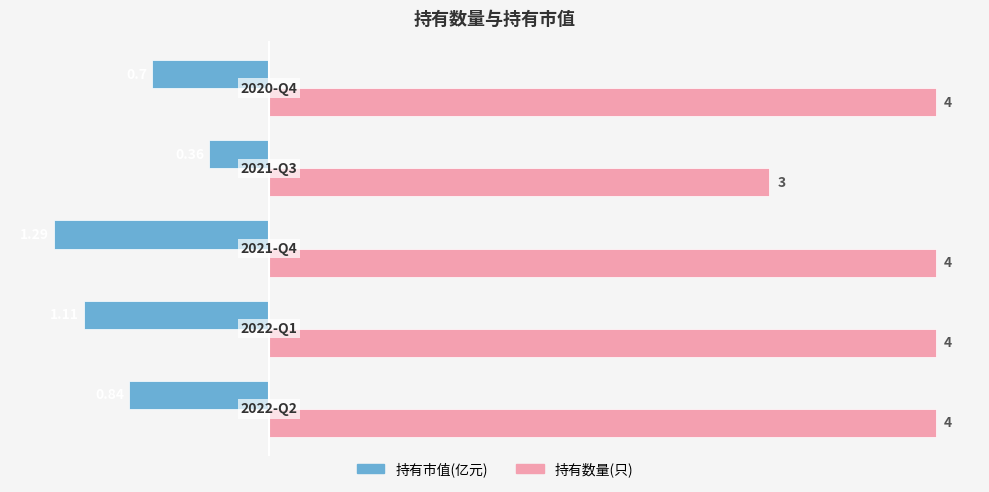

Which series has the widest spread of values?

持有数量(只)